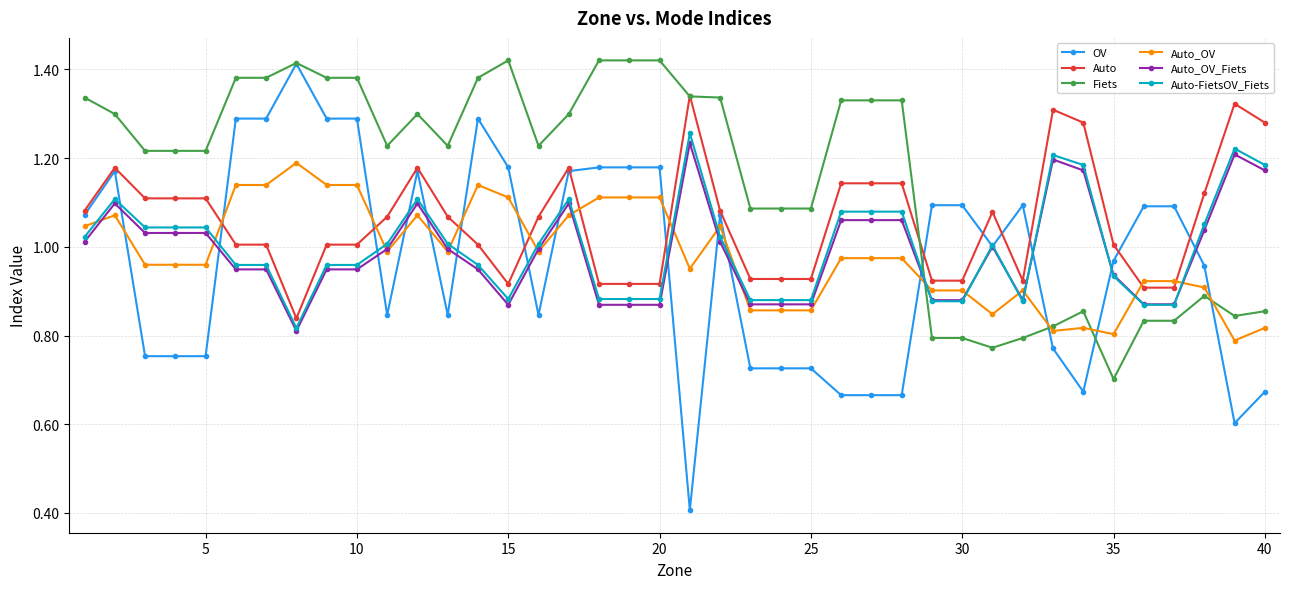

True or false: Auto_OV_Fiets has more than 0 interior local peaks.

True